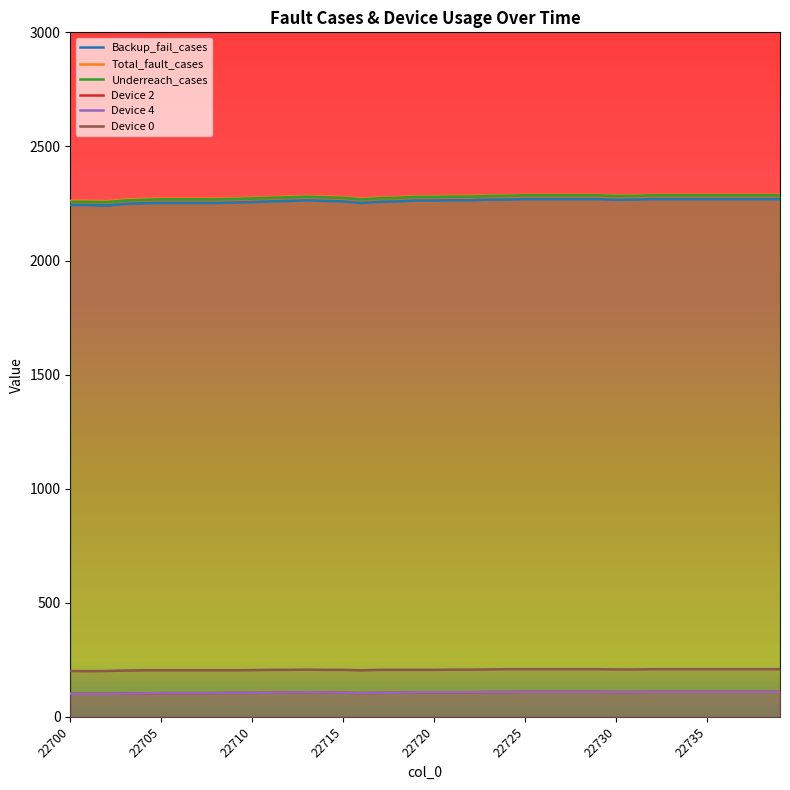

At how many categories does at least one series exceed 2250?

40